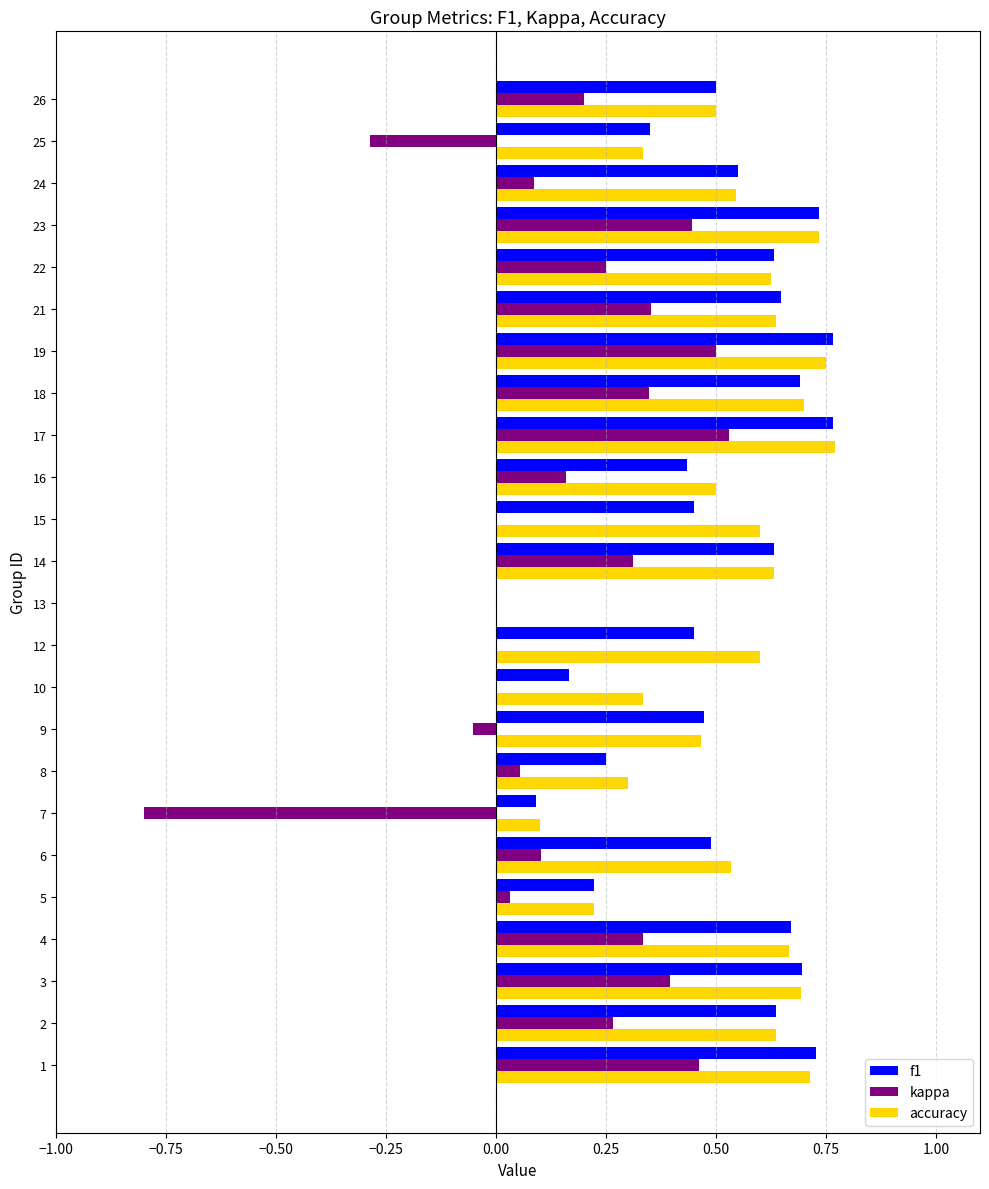

Between 1 and 24, which series saw the biggest shift?

kappa